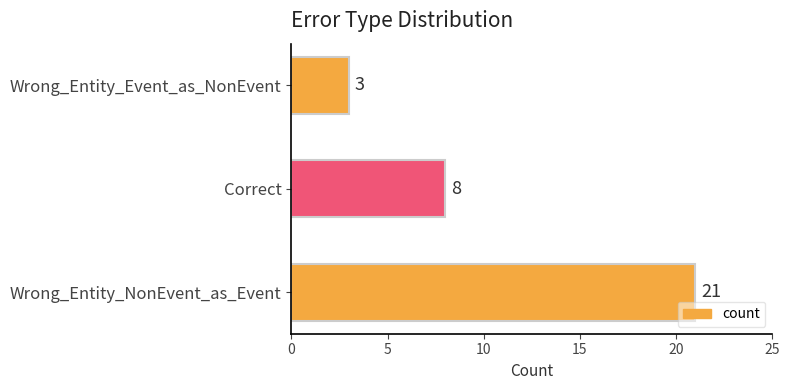

How many values are between 3 and 21?

3